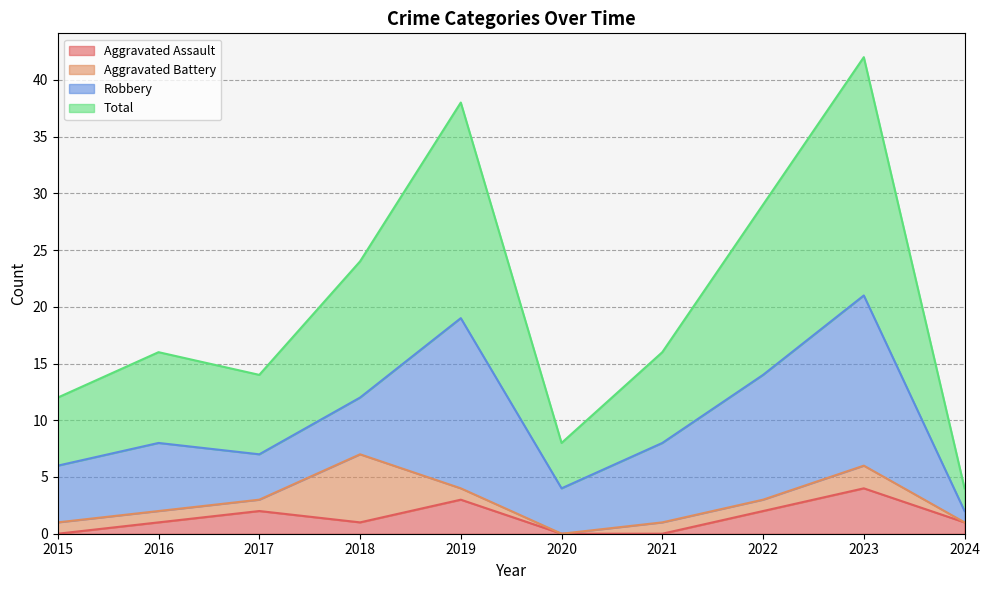

Does the chart display data point markers on the line(s)?

No